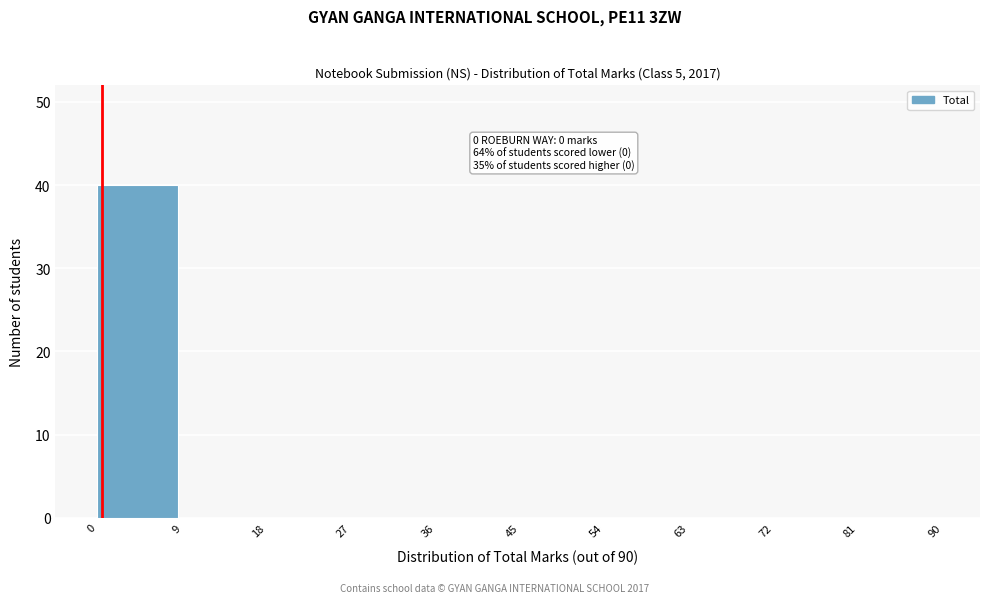

Which range on the x-axis has the tallest bar?

0 to 9